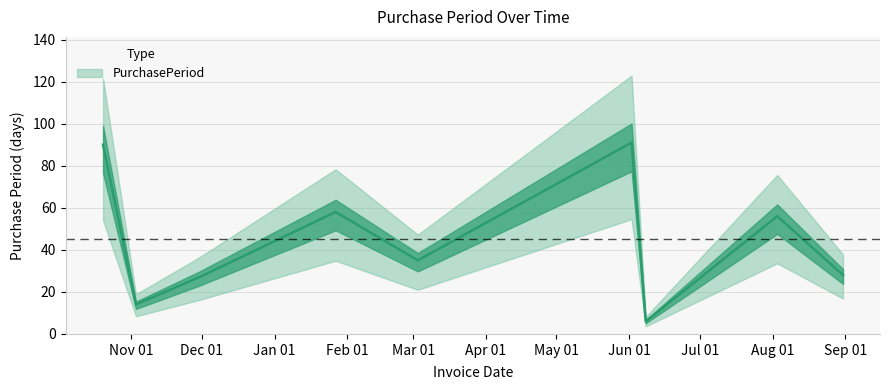

Which label corresponds to the largest value in the chart?

2017-06-02